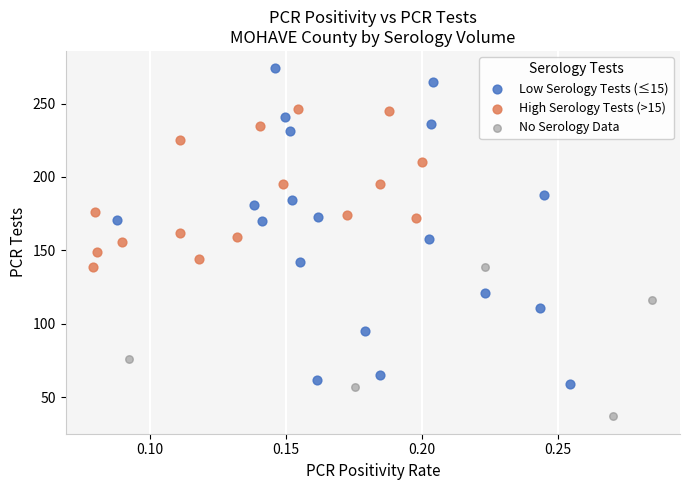

Which series contains the lowest Y value?

No Serology Data